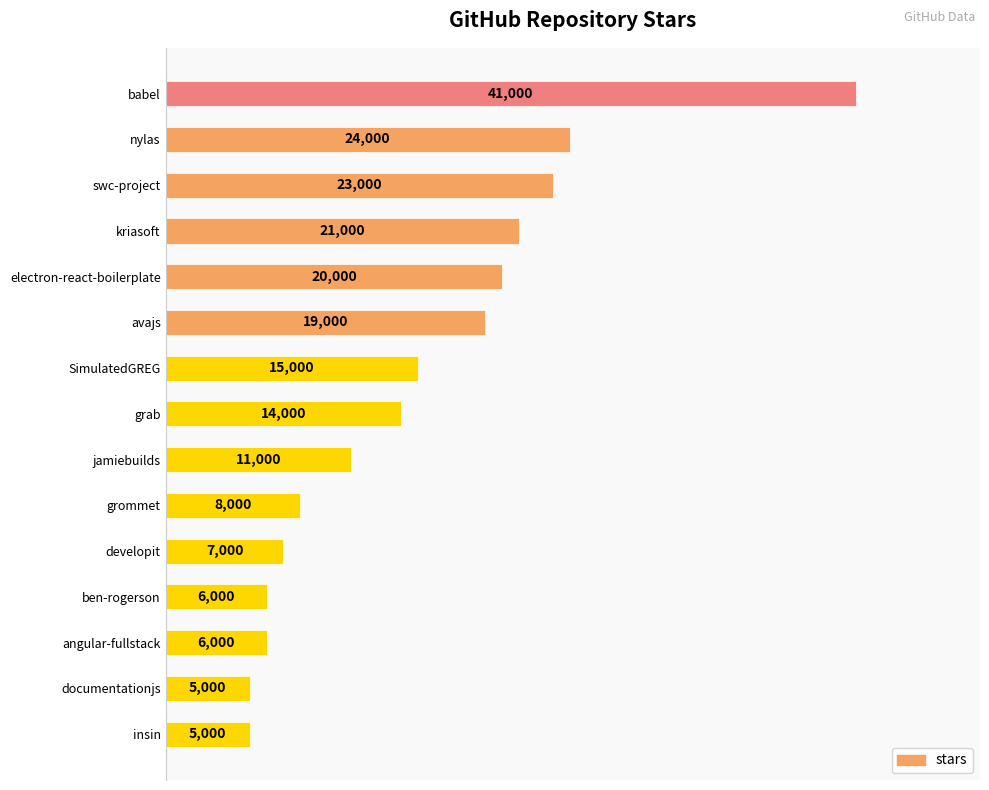

Between swc-project and grab, which is larger?

swc-project